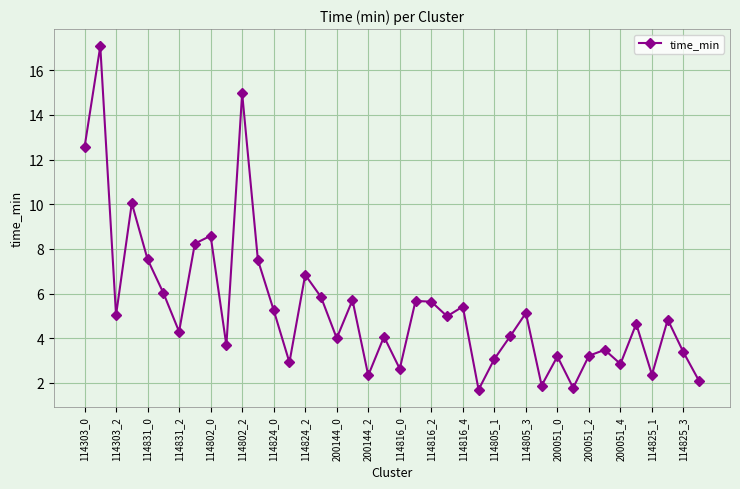

What is the average value?

5.4